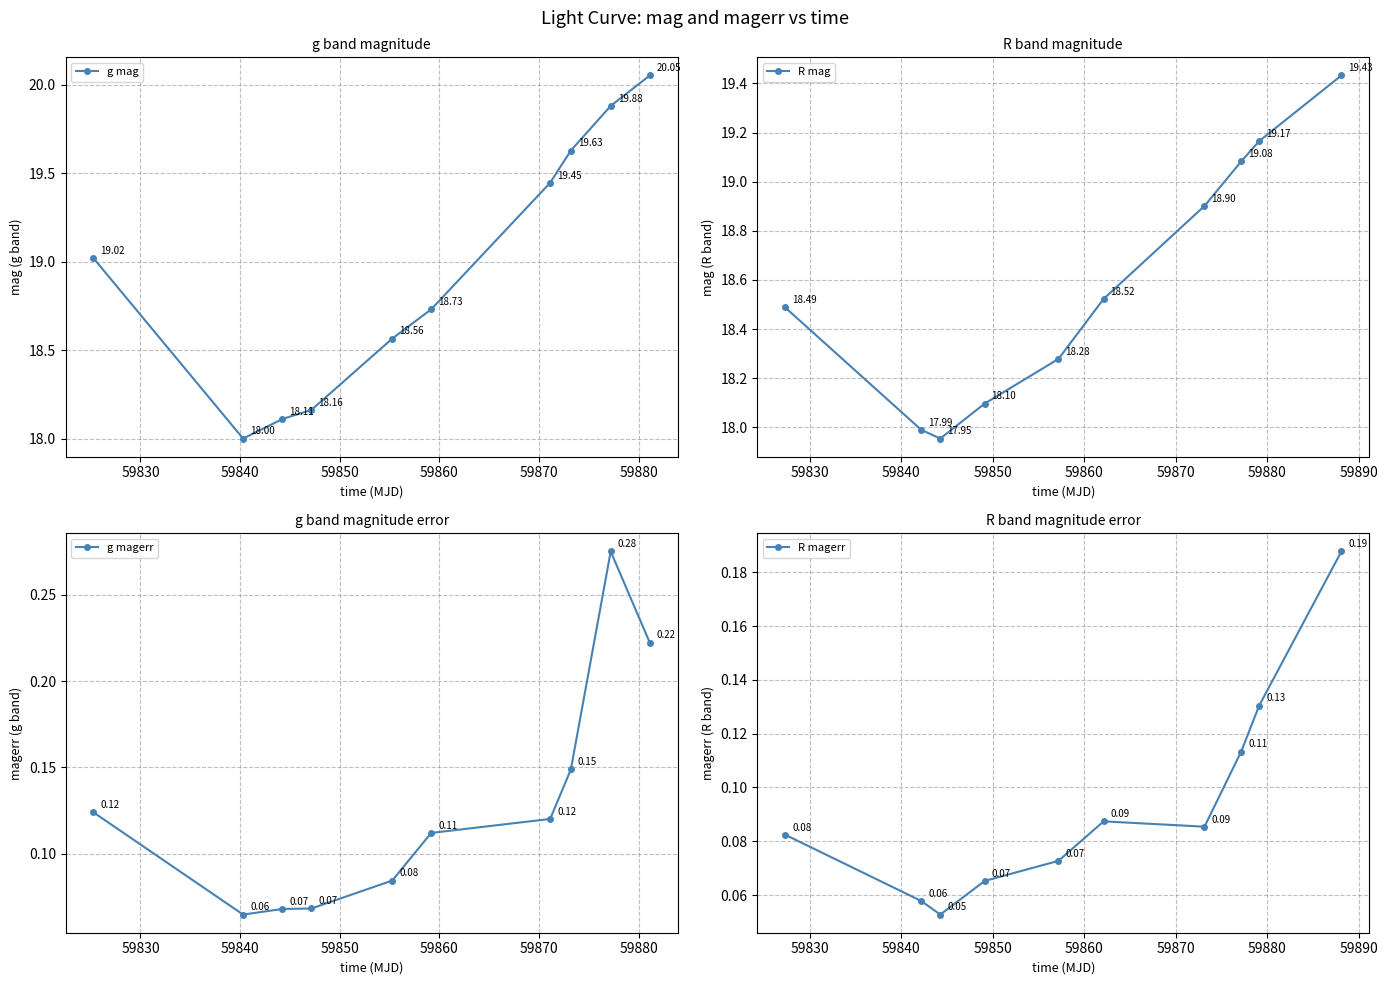

In g mag, how many points are lower than both neighbors (excluding endpoints)?

1